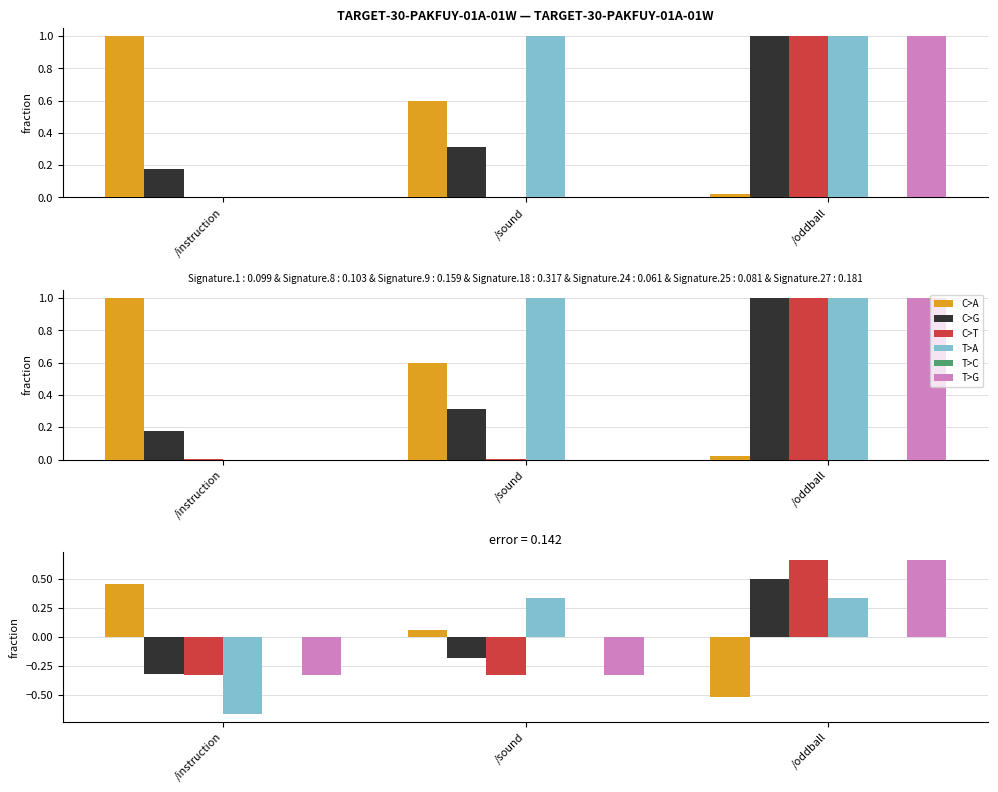

What is the label of the 1st bar from the right?

/oddball